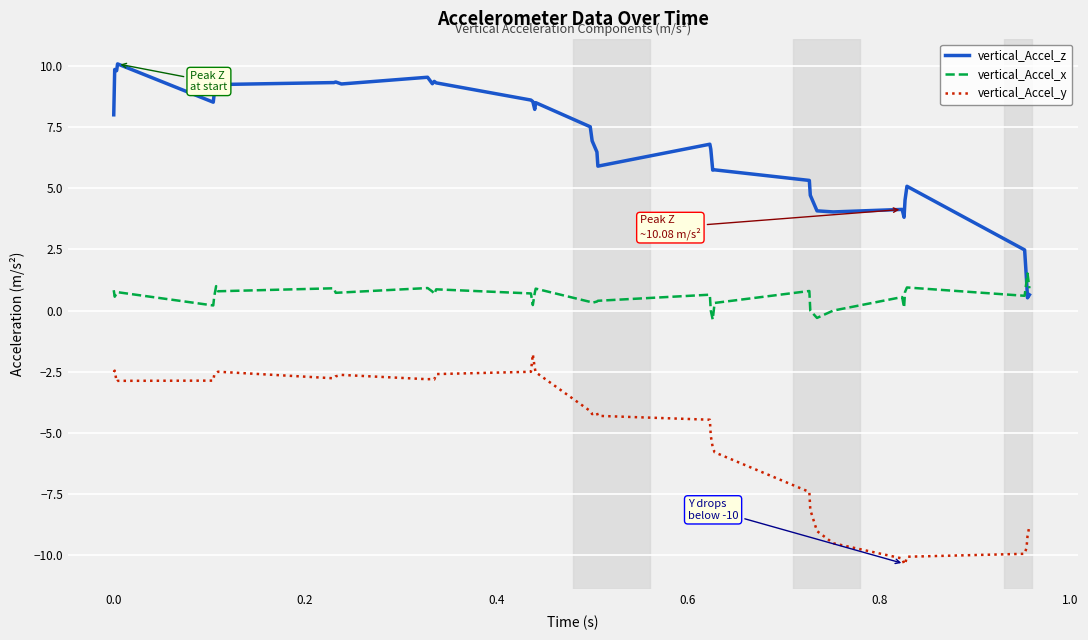

Rank the series by their maximum value, from lowest to highest.

vertical_Accel_y, vertical_Accel_x, vertical_Accel_z